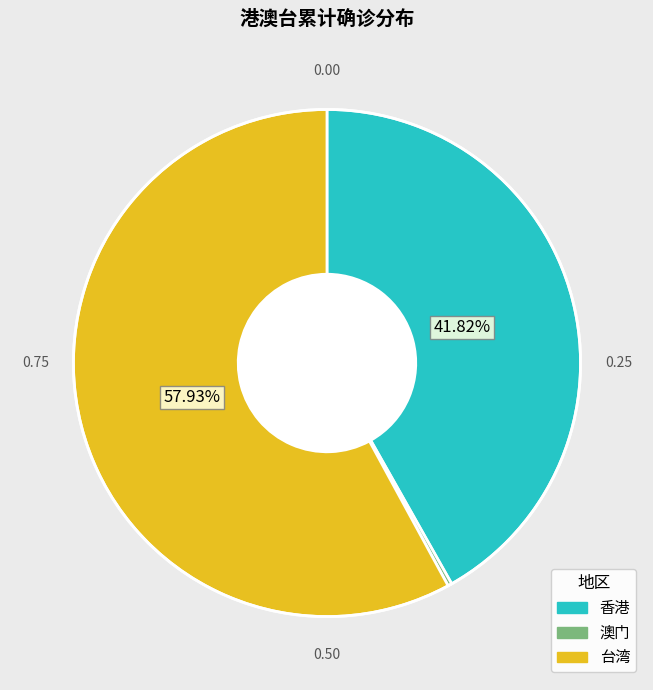

Does 香港 account for over 50% of the chart?

No